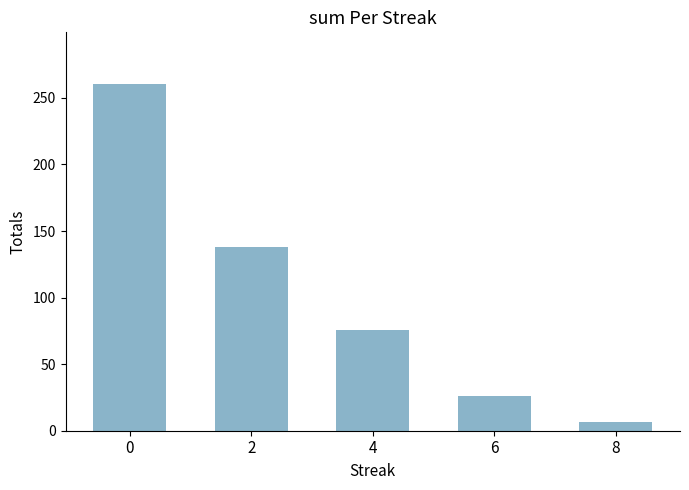

How many data points are above 75?

3